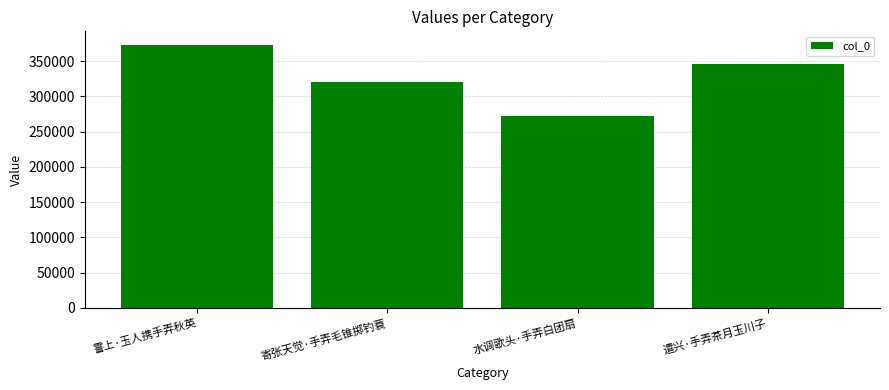

Reading left to right, list all the values displayed in this chart.

霅上·玉人携手弄秋英=373435	寄张天觉·手弄毛锥掷钓蓑=320259	水调歌头·手弄白团扇=272414	遣兴·手弄茶月玉川子=345251